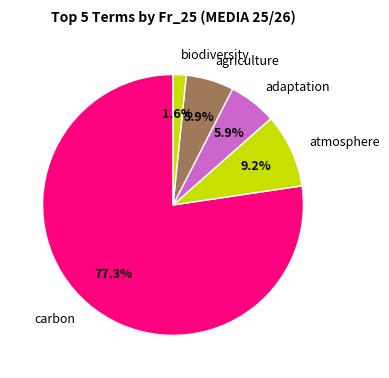

What is the total percentage of carbon and agriculture?

83.3%